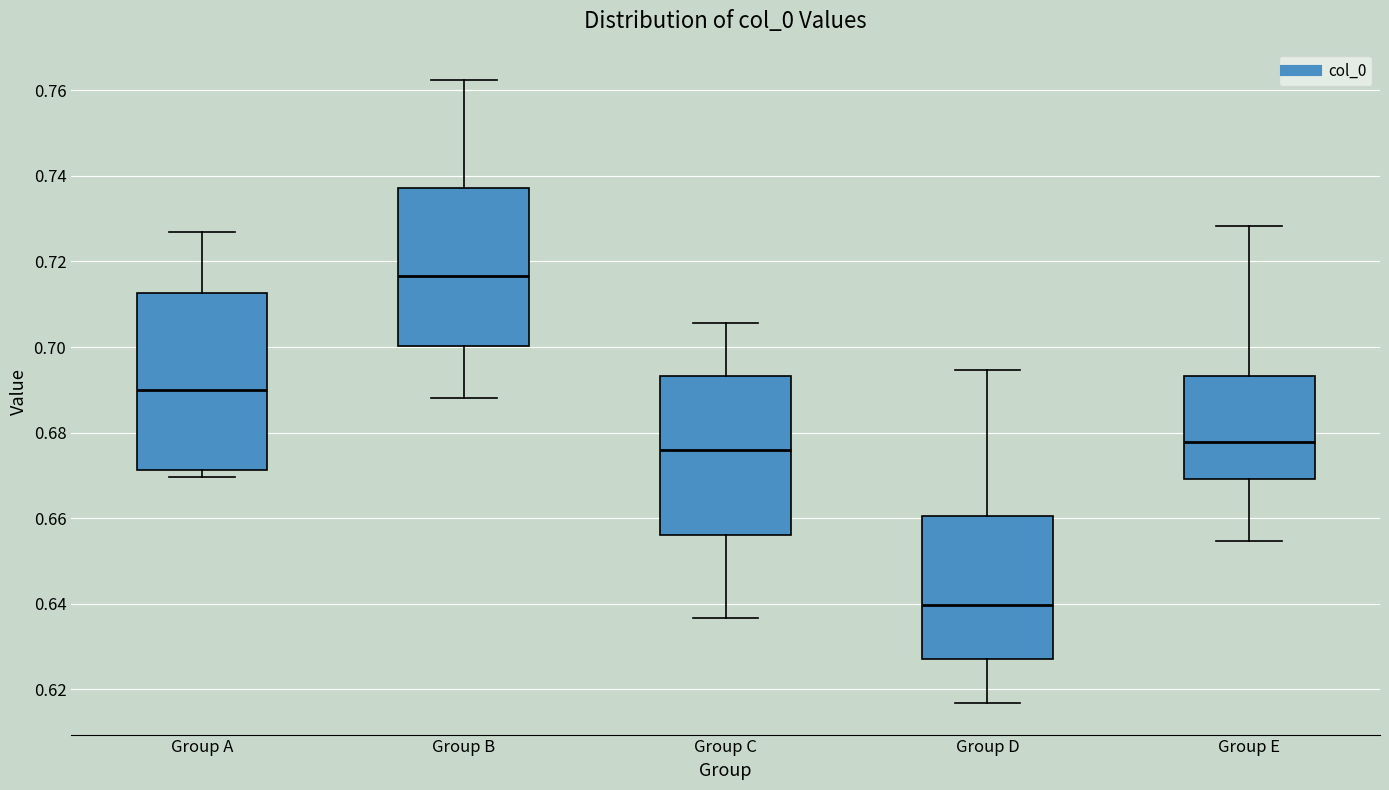

Which box has the highest median line?

Group B